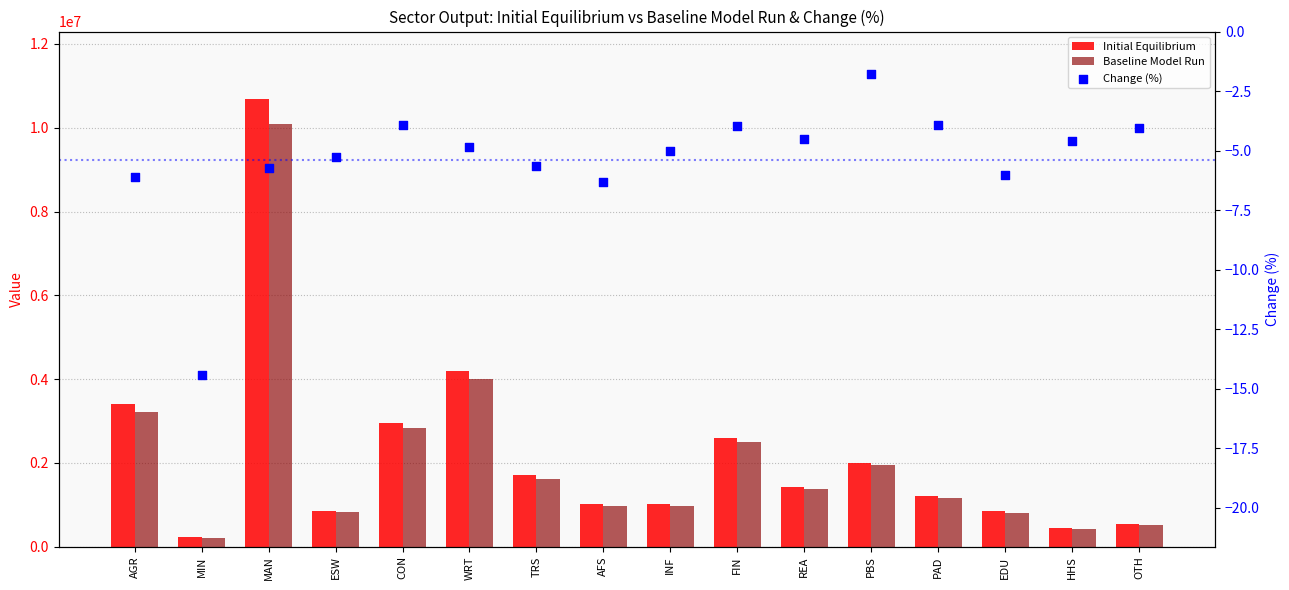

Is the value of Initial Equilibrium at CON greater than the value of Baseline Model Run at FIN?

Yes